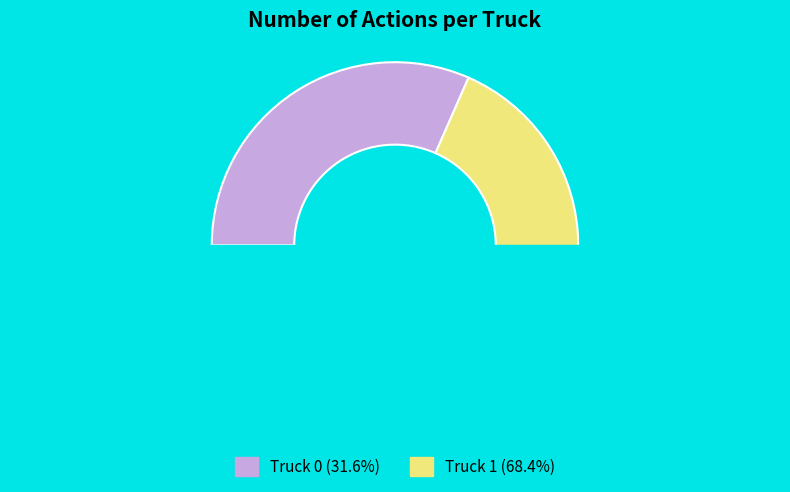

How many slices are in this pie chart?

2